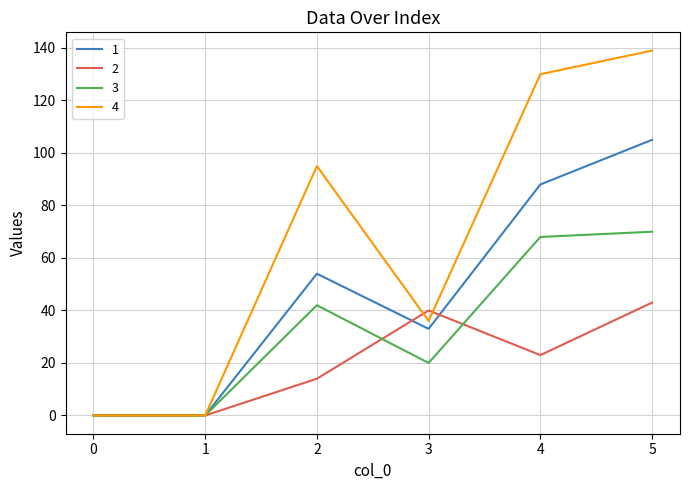

What is the highest value of the 1 series?

105